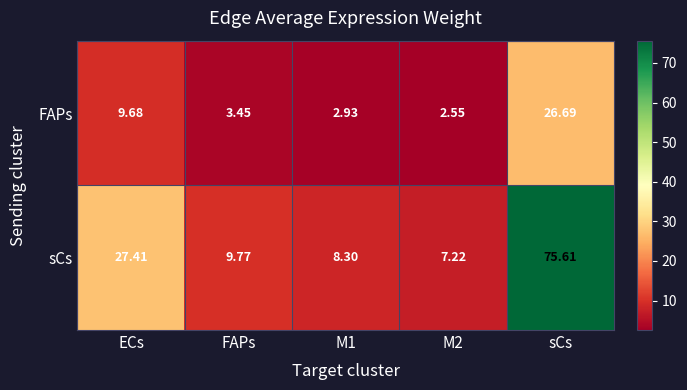

At which label is FAPs closest to 14?

ECs